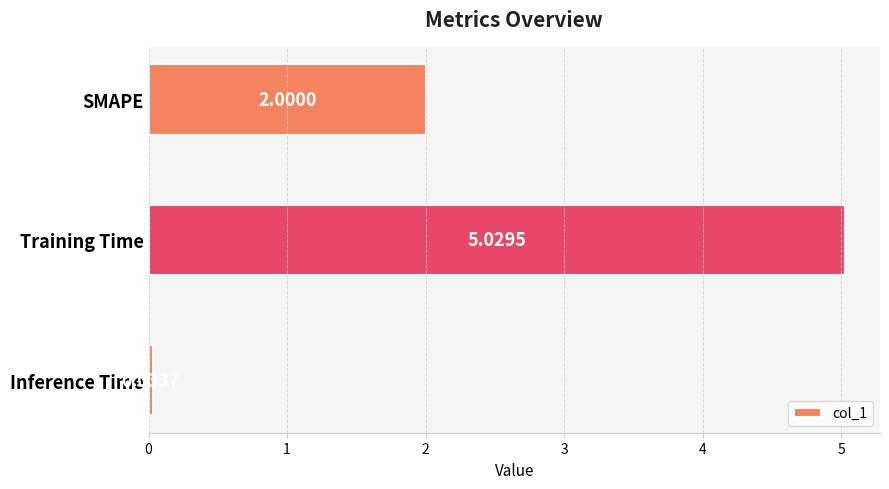

What is the difference between the second highest and minimum values?

2.0